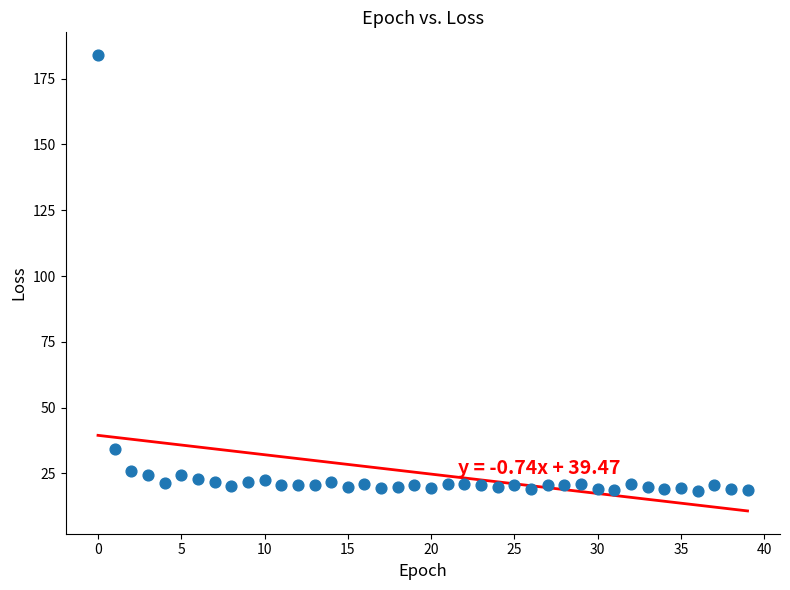

What Y value in the scatter plot is closest to 101?

34.2